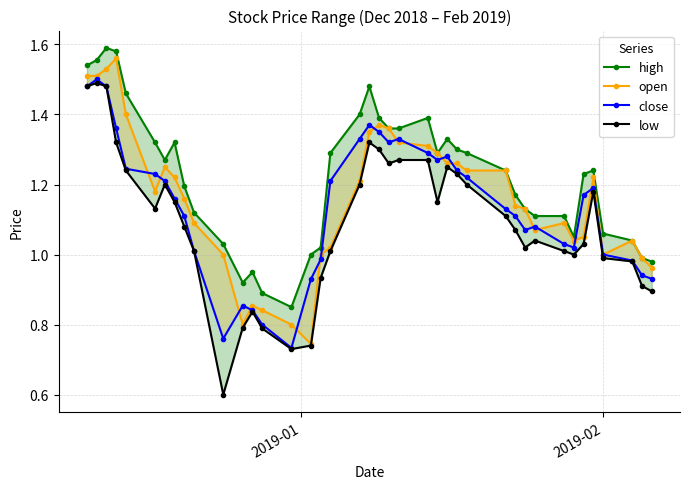

Does the chart display data point markers on the line(s)?

Yes